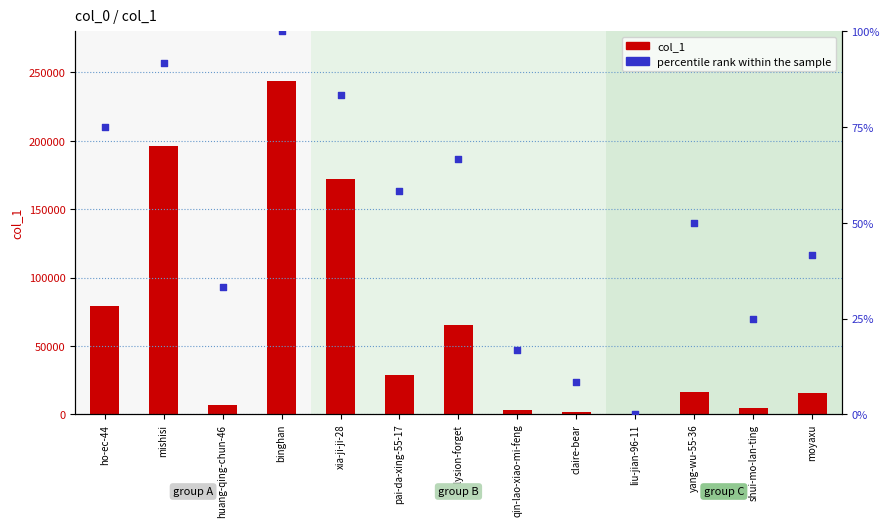

What is the total value across all series at xia-ji-ji-28?

172325.3